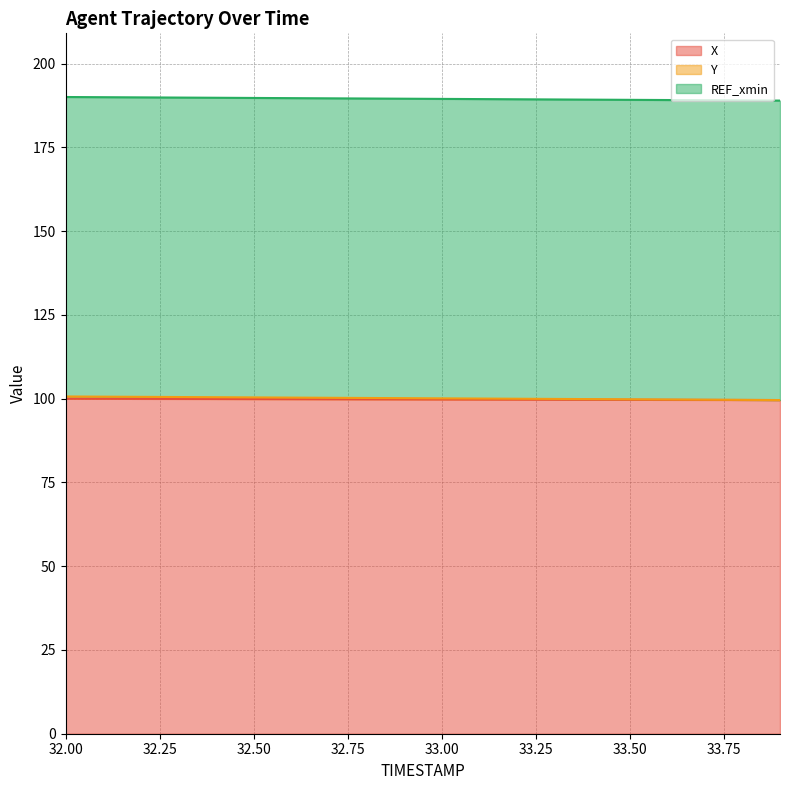

What is the minimum value shown in the chart?

99.6